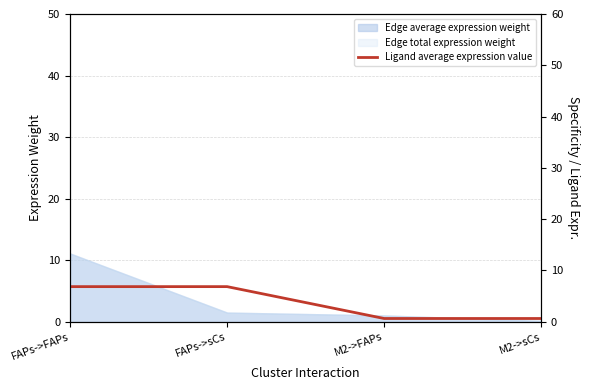

Does the chart display data point markers on the line(s)?

No